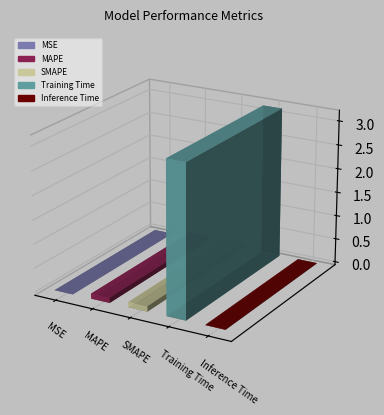

What is the maximum value shown in the chart?

3.2